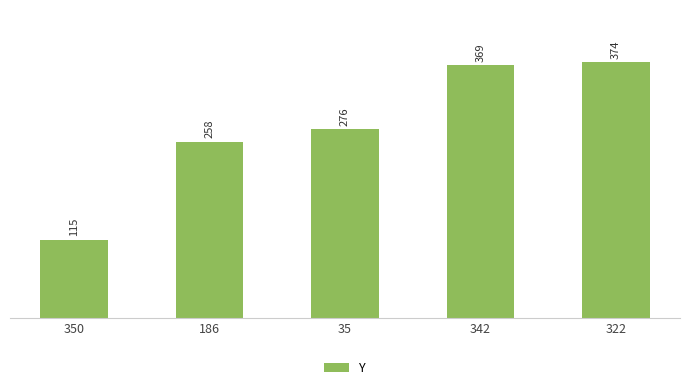

What is the smallest value displayed?

115